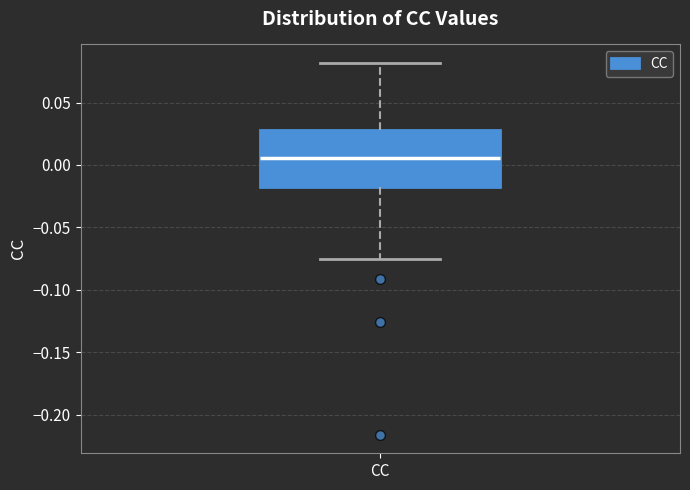

Read this box plot against the y-axis: the position of the median line, the range covered by the box, and the ends of both whiskers. The values are not printed on the chart, so give them approximately, as read against the axis.

median 0.005, box -0.020 to 0.030, whiskers -0.075 to 0.080